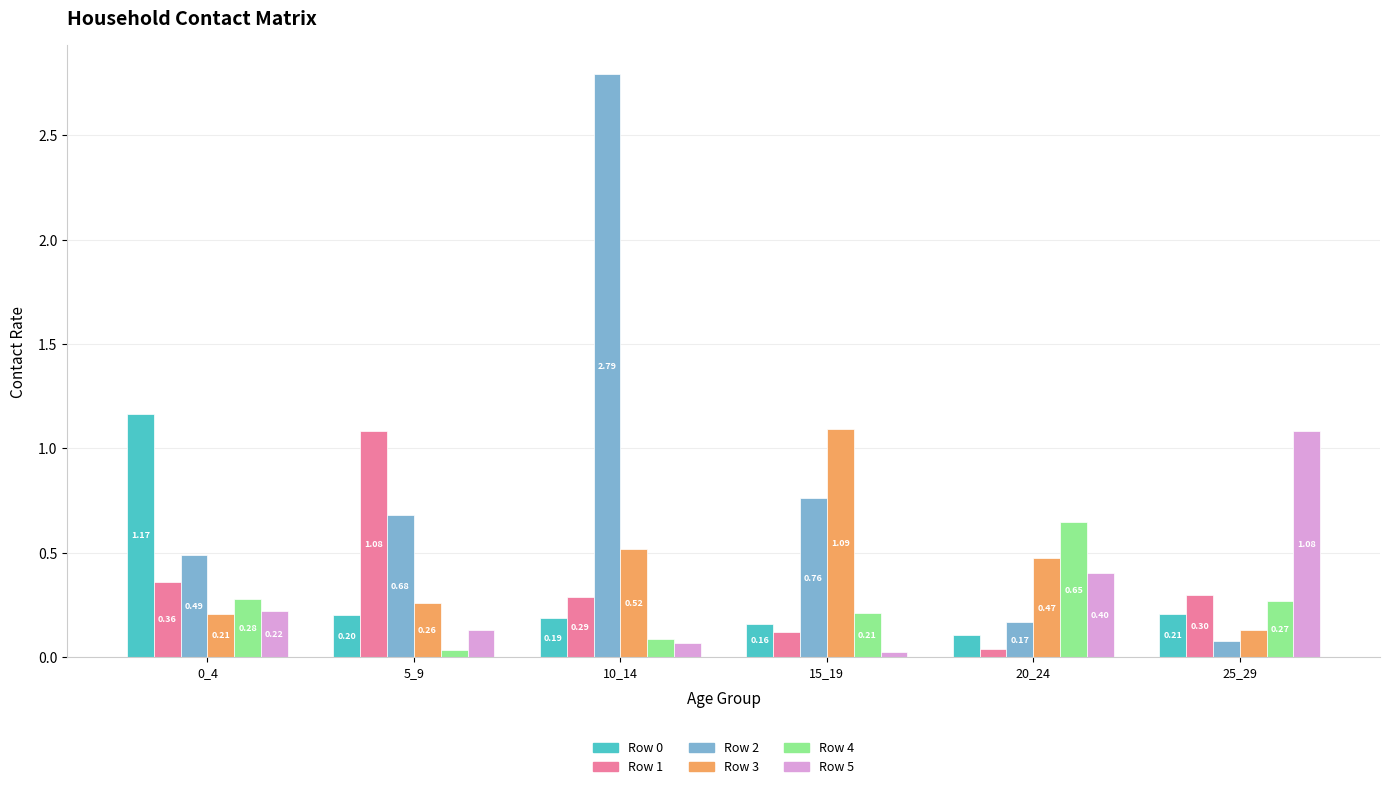

How many distinct data groups are displayed?

6